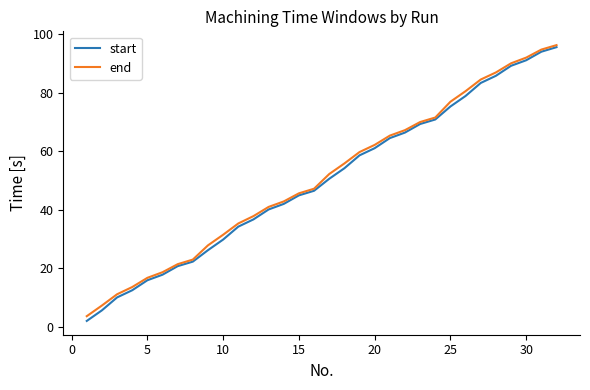

Which series has the widest spread of values?

start